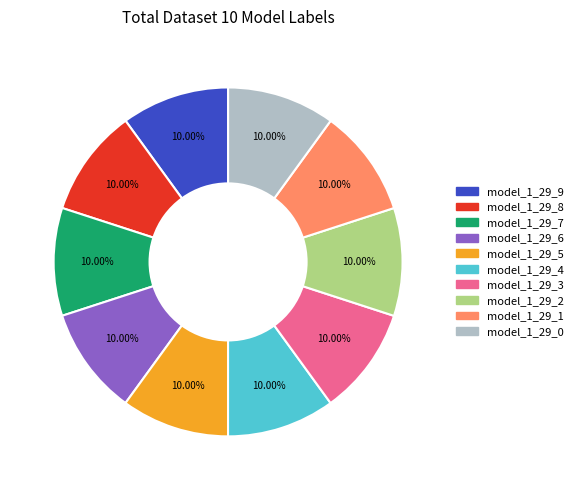

Is there any slice that represents more than half of the pie?

No